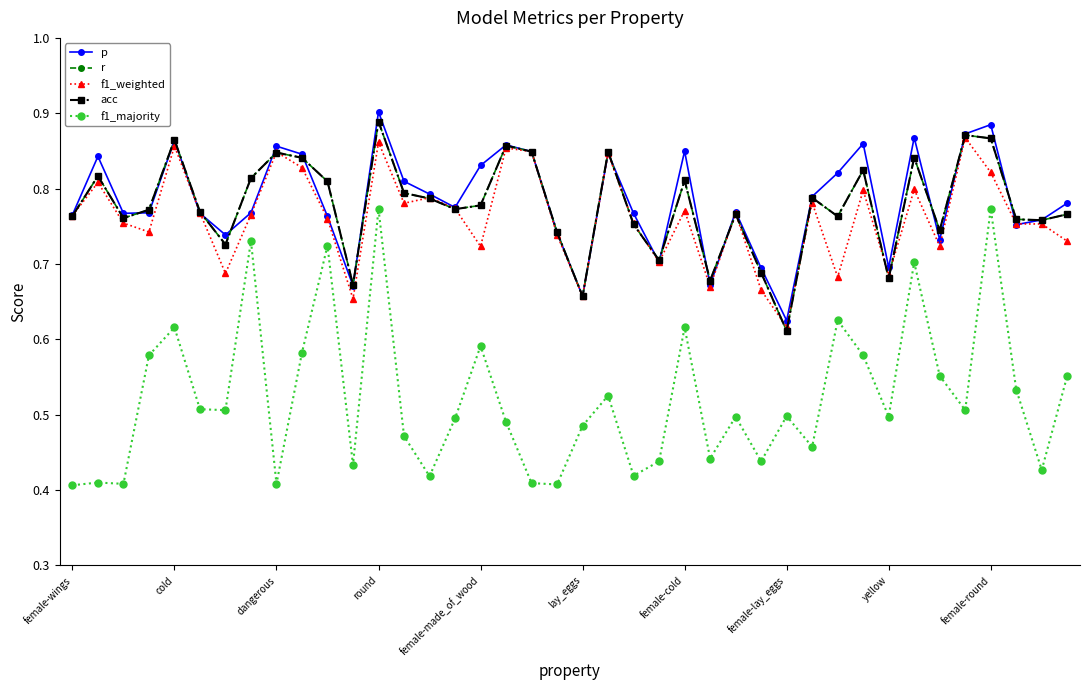

Reading left to right, what are all the values shown in this chart?

p: 0.8	0.8	0.8	0.8	0.9	0.8	0.7	0.8	0.9	0.8	0.8	0.7	0.9	0.8	0.8	0.8	0.8	0.9	0.8	0.7	0.7	0.8	0.8	0.7	0.8	0.7	0.8	0.7	0.6	0.8	0.8	0.9	0.7	0.9	0.7	0.9	0.9	0.8	0.8	0.8
r: 0.8	0.8	0.8	0.8	0.9	0.8	0.7	0.8	0.8	0.8	0.8	0.7	0.9	0.8	0.8	0.8	0.8	0.9	0.8	0.7	0.7	0.8	0.8	0.7	0.8	0.7	0.8	0.7	0.6	0.8	0.8	0.8	0.7	0.8	0.7	0.9	0.9	0.8	0.8	0.8
f1_weighted: 0.8	0.8	0.8	0.7	0.9	0.8	0.7	0.8	0.8	0.8	0.8	0.7	0.9	0.8	0.8	0.8	0.7	0.9	0.8	0.7	0.7	0.8	0.8	0.7	0.8	0.7	0.8	0.7	0.6	0.8	0.7	0.8	0.7	0.8	0.7	0.9	0.8	0.8	0.8	0.7
acc: 0.8	0.8	0.8	0.8	0.9	0.8	0.7	0.8	0.8	0.8	0.8	0.7	0.9	0.8	0.8	0.8	0.8	0.9	0.8	0.7	0.7	0.8	0.8	0.7	0.8	0.7	0.8	0.7	0.6	0.8	0.8	0.8	0.7	0.8	0.7	0.9	0.9	0.8	0.8	0.8
f1_majority: 0.4	0.4	0.4	0.6	0.6	0.5	0.5	0.7	0.4	0.6	0.7	0.4	0.8	0.5	0.4	0.5	0.6	0.5	0.4	0.4	0.5	0.5	0.4	0.4	0.6	0.4	0.5	0.4	0.5	0.5	0.6	0.6	0.5	0.7	0.6	0.5	0.8	0.5	0.4	0.6